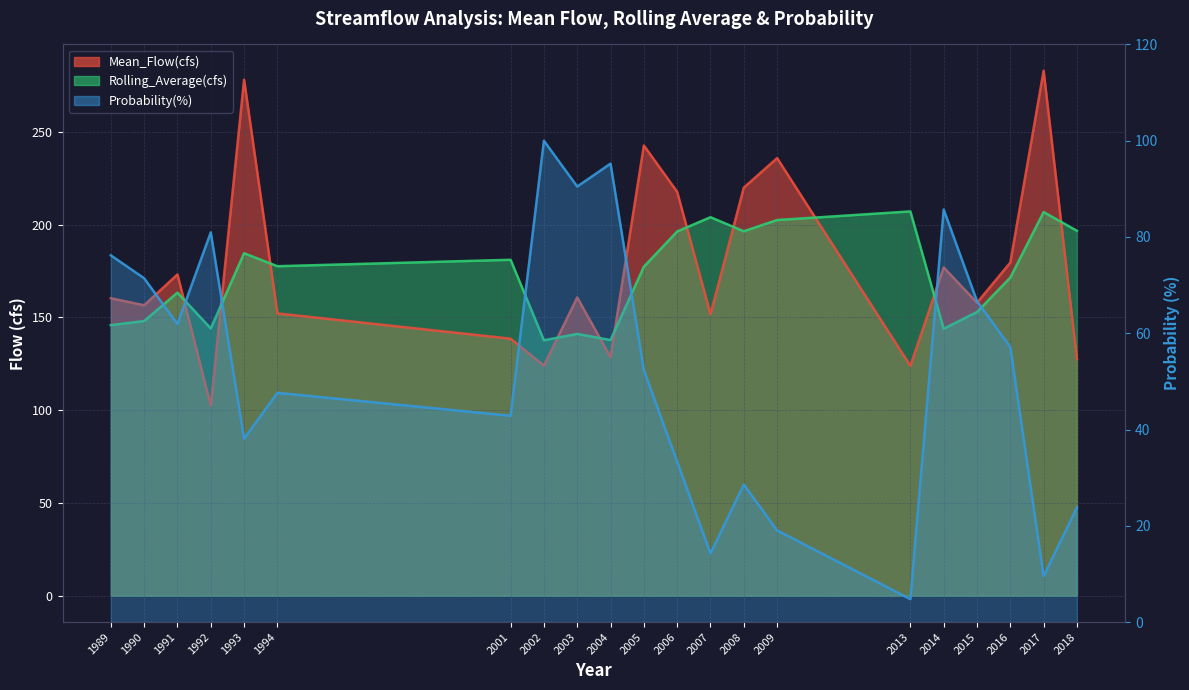

At which category does Rolling_Average(cfs) reach its first local peak?

1991